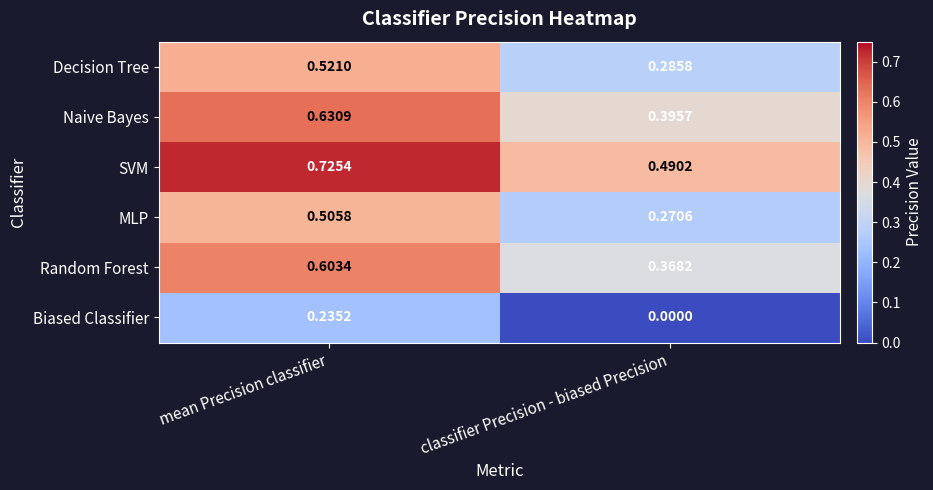

List the series in order of their peak value, lowest first.

Biased Classifier, MLP, Decision Tree, Random Forest, Naive Bayes, SVM